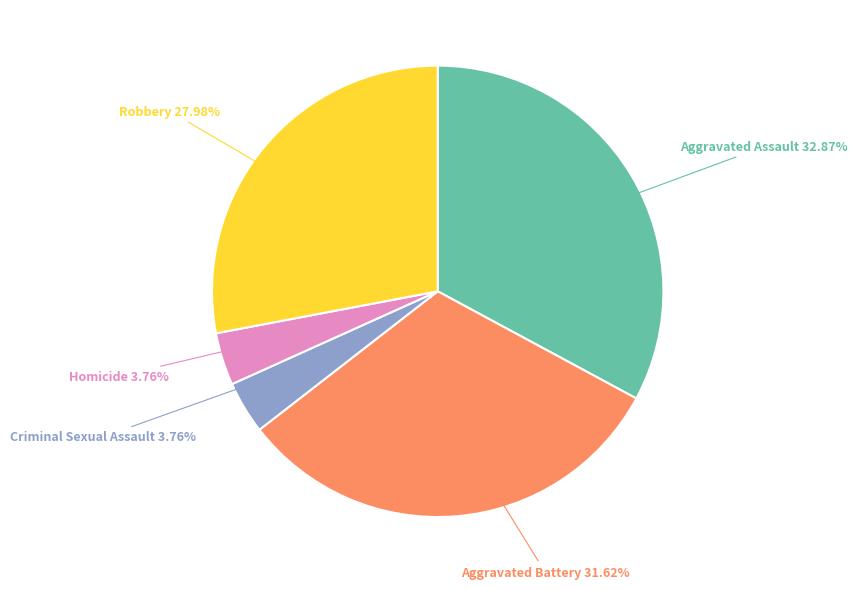

Which category has the biggest portion of the pie?

Aggravated Assault